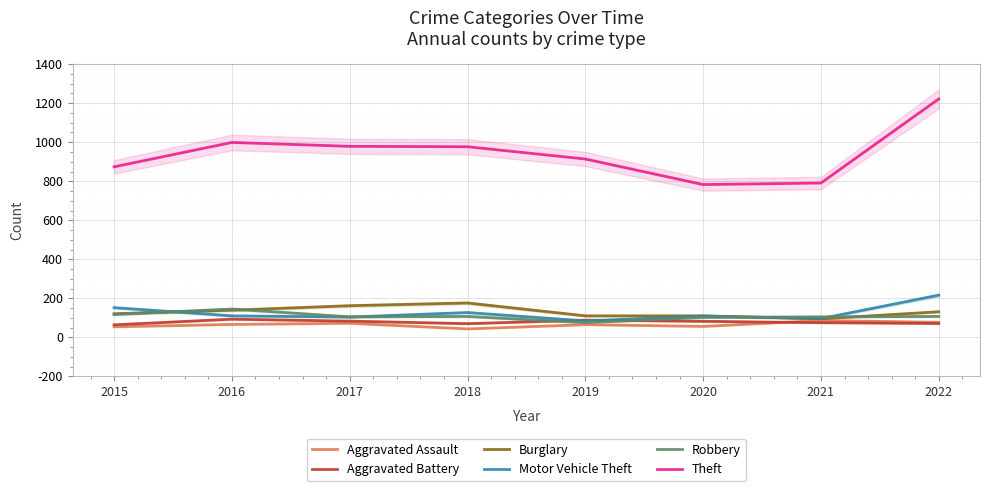

What is the difference between the Robbery values at 2022 and 2017?

2